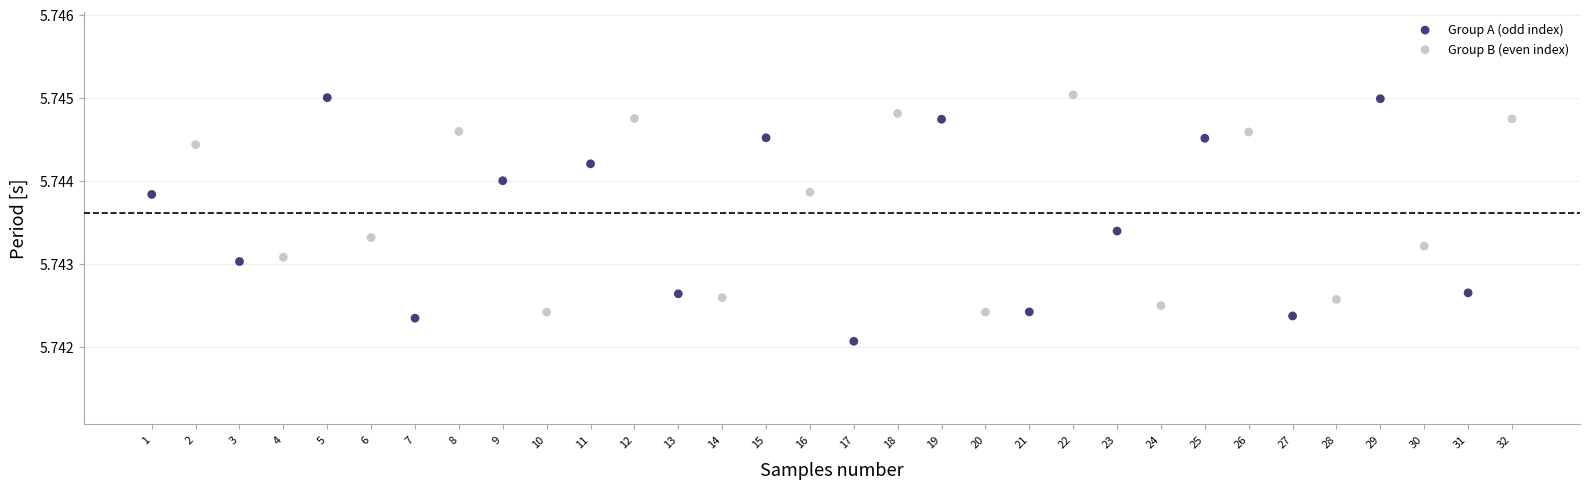

Which series has the widest spread of Y values?

Group A (odd index)